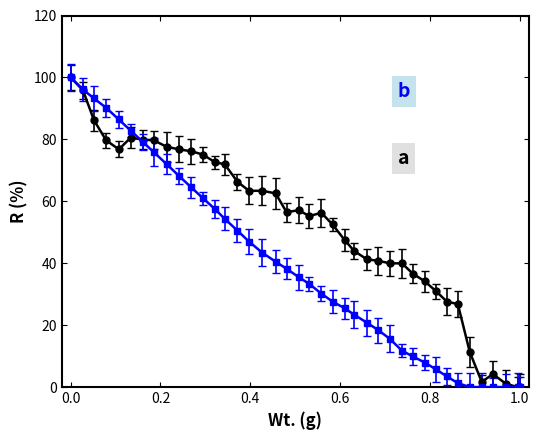

What is the maximum value shown in the chart?

100.0